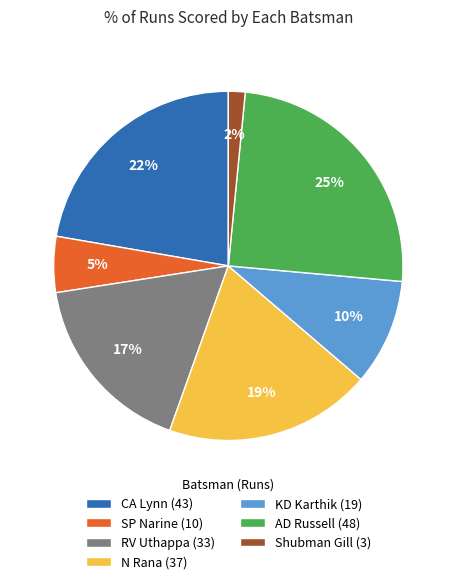

The RV Uthappa slice represents 17% of the pie. True or false?

True